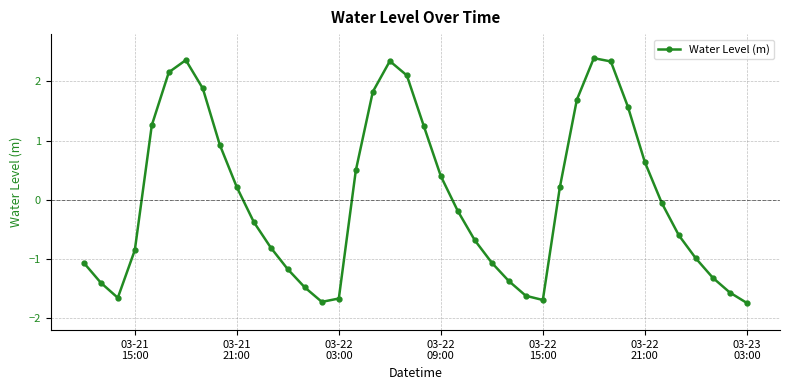

How many lines are shown in the chart?

1